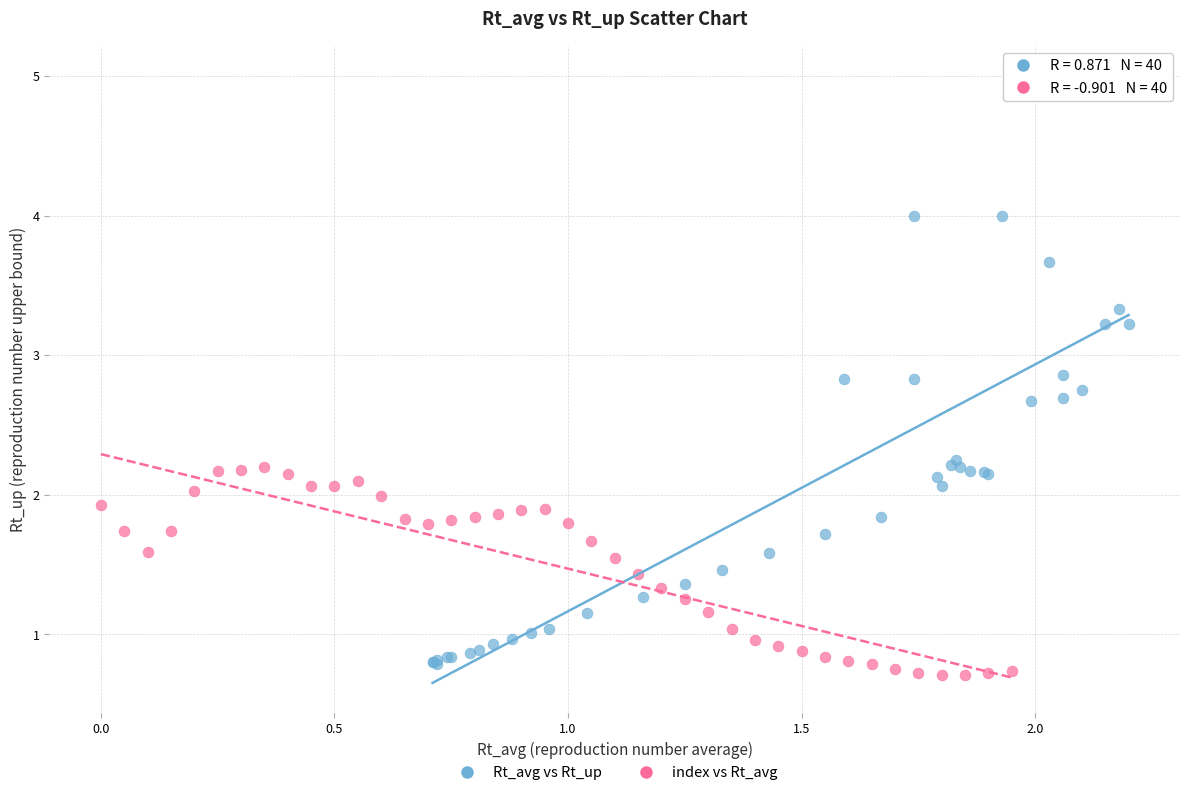

Which series contains the highest Y value?

Rt_avg vs Rt_up